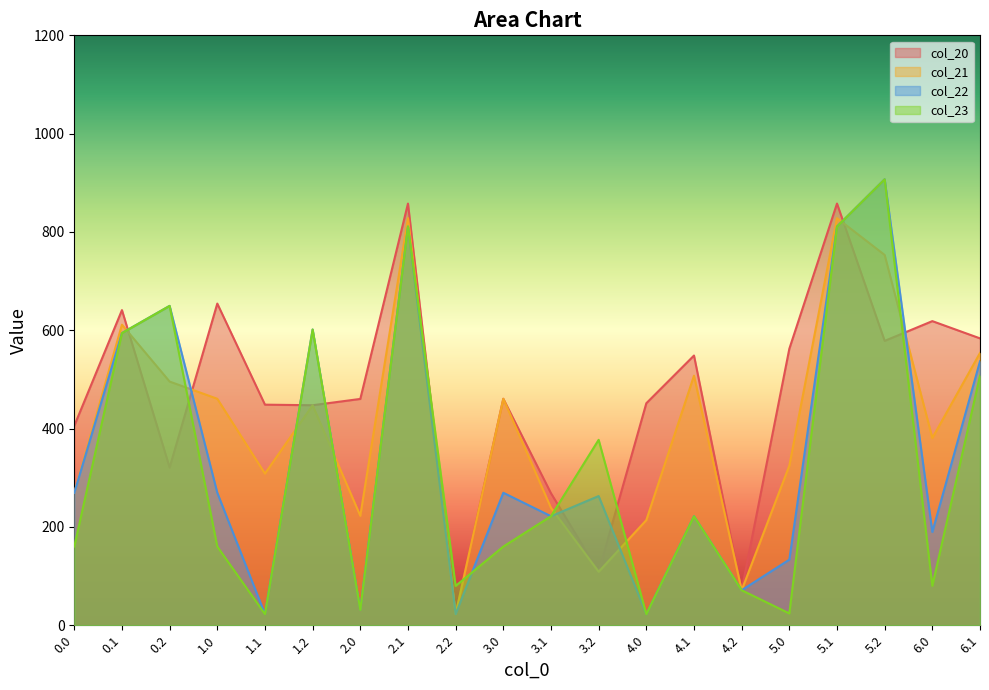

At which category does col_20 reach its first local peak?

0.1